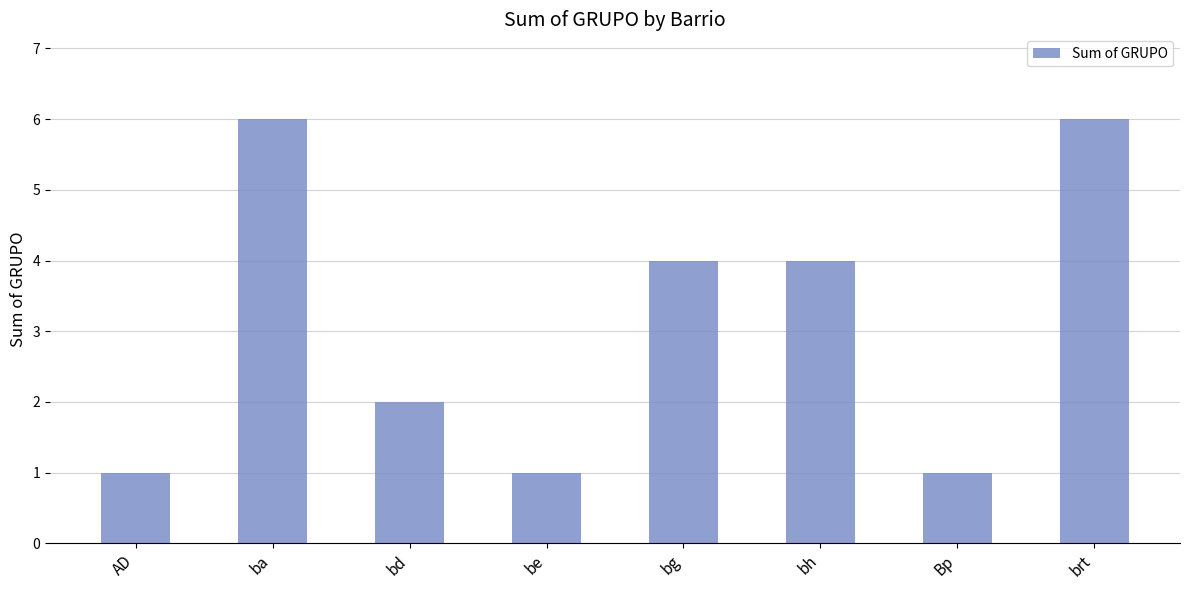

What is the minimum value shown in the chart?

1